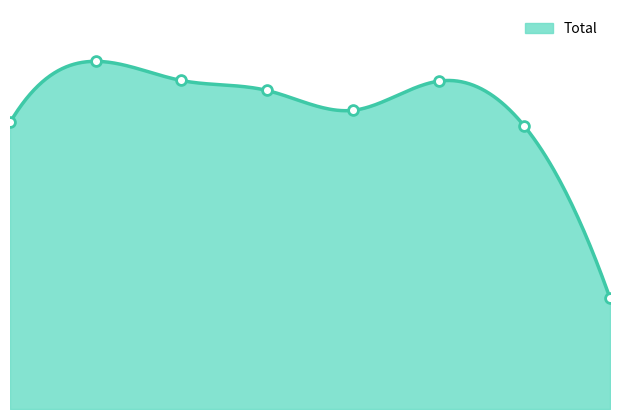

Between 2021 and 2018, which is larger?

2018